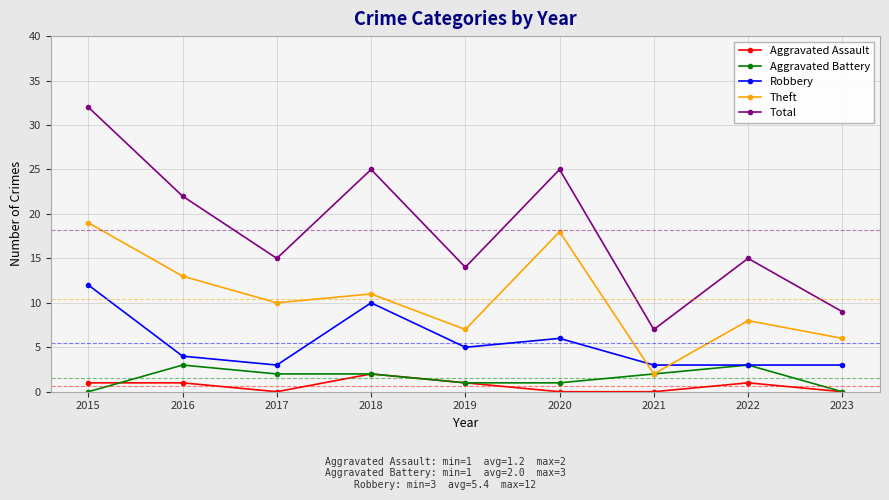

At which category does Theft reach its first local valley?

2017